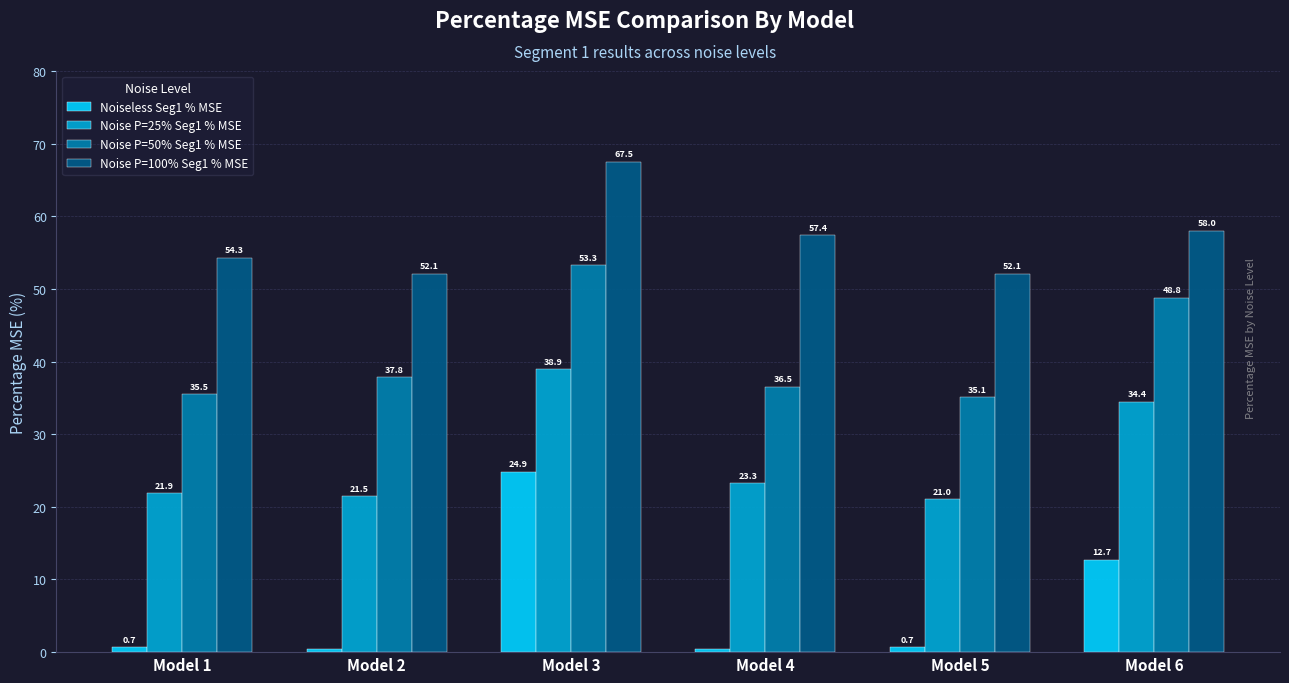

How many series are shown in this chart?

4